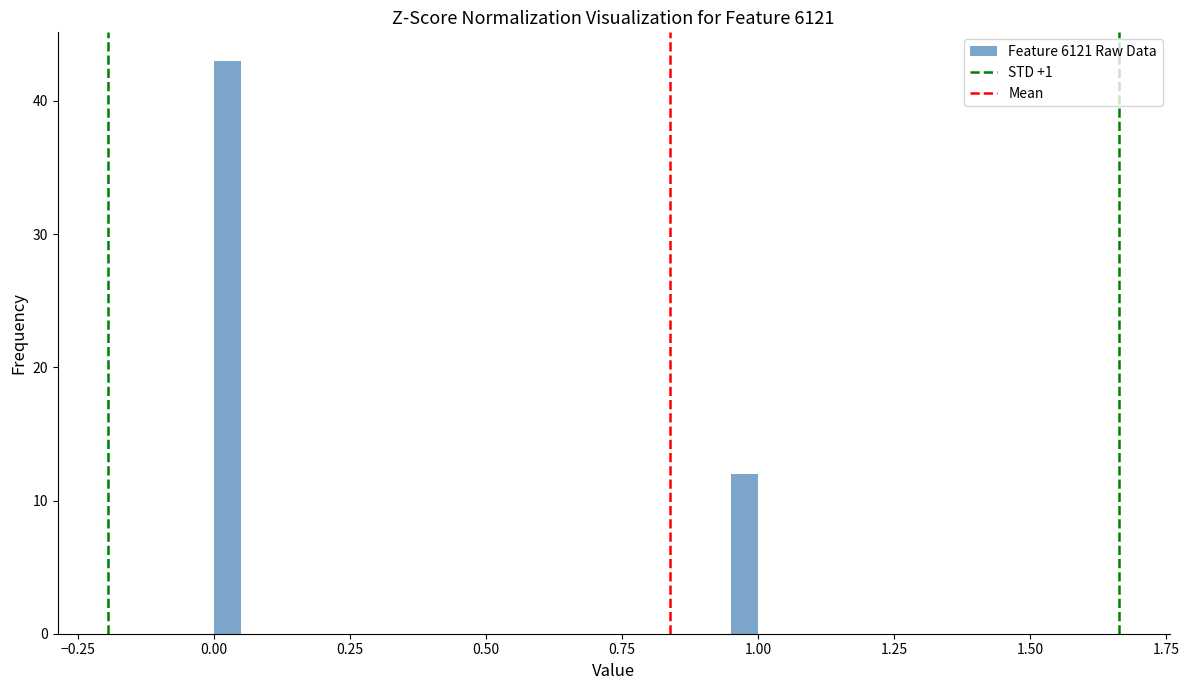

Around what value on the x-axis is the tallest bar? Give the approximate position of its centre, as read against the axis.

0.05